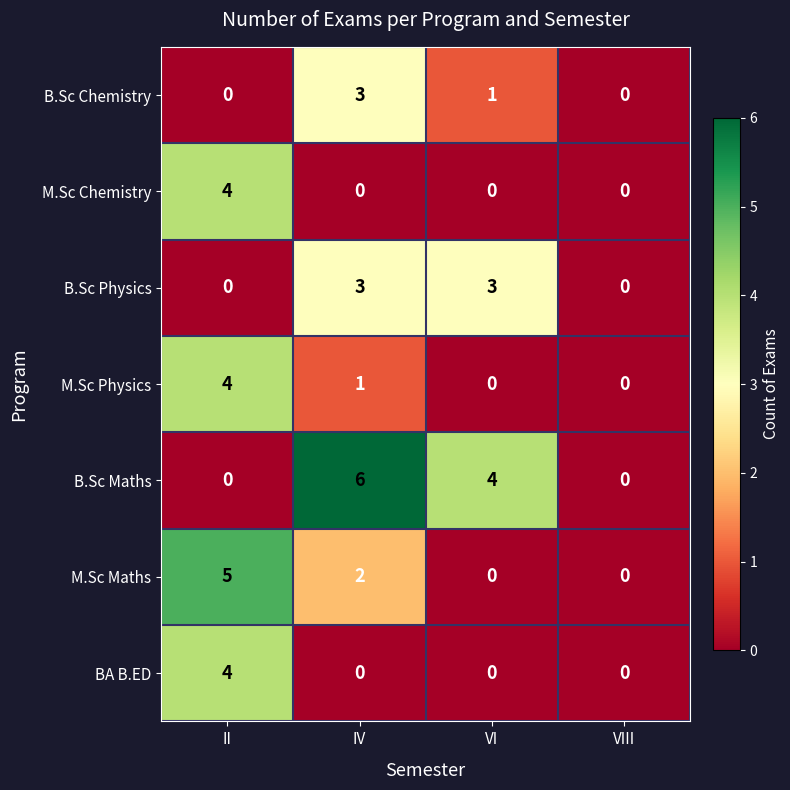

At how many categories does at least one series exceed 2?

3